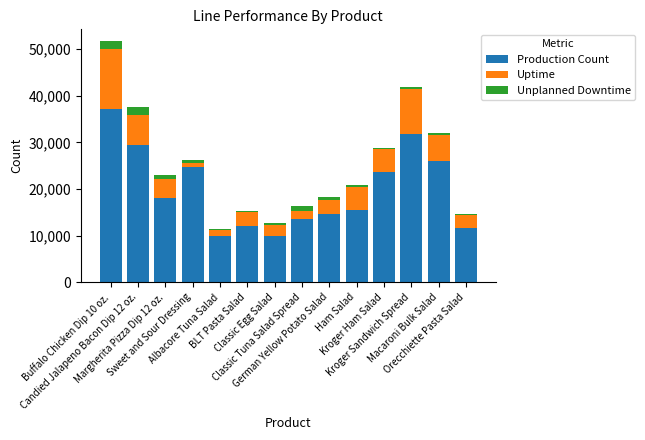

What is the difference between the maximum and minimum values in the Production Count series?

27313.5